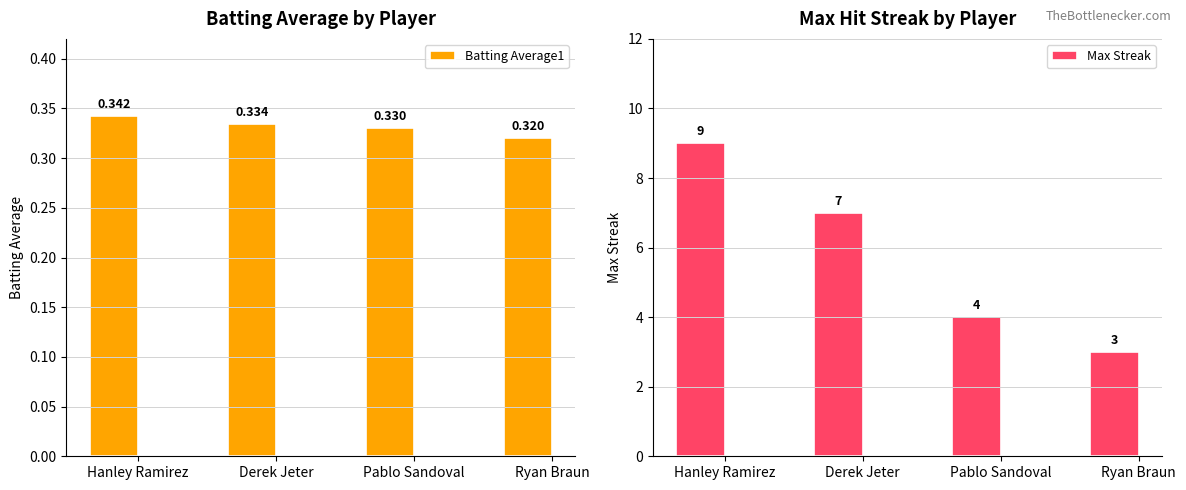

What is the label of the 1st bar from the left?

Hanley Ramirez